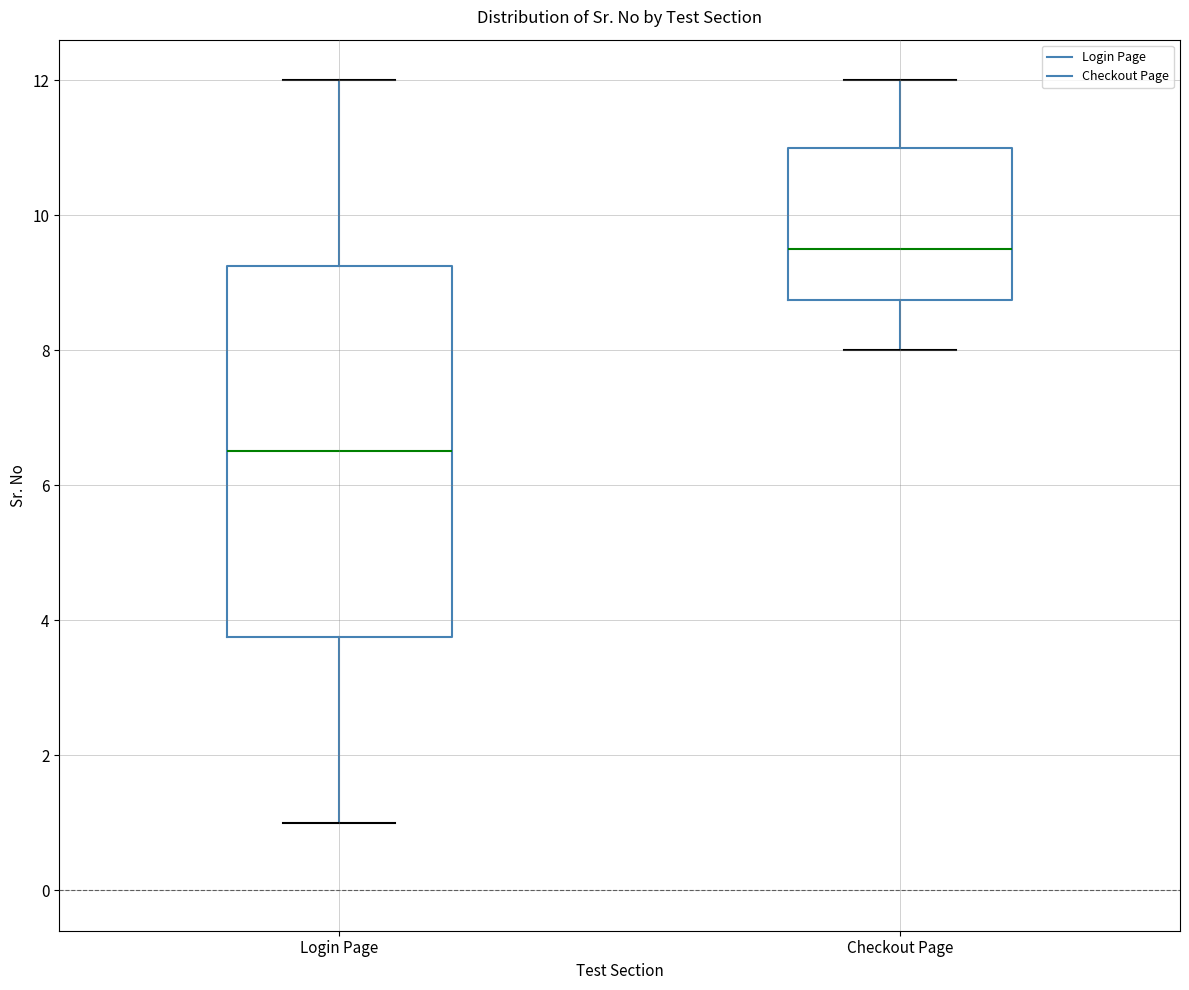

Where does the upper whisker of the box for Checkout Page end on the y-axis? The values are not printed on the chart, so give them approximately, as read against the axis.

12.0